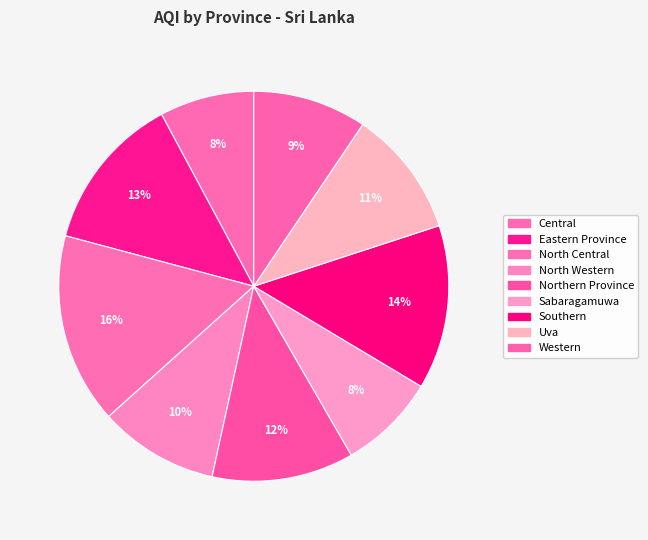

What is the ratio of the value at Eastern Province to the value at North Western?

1.3